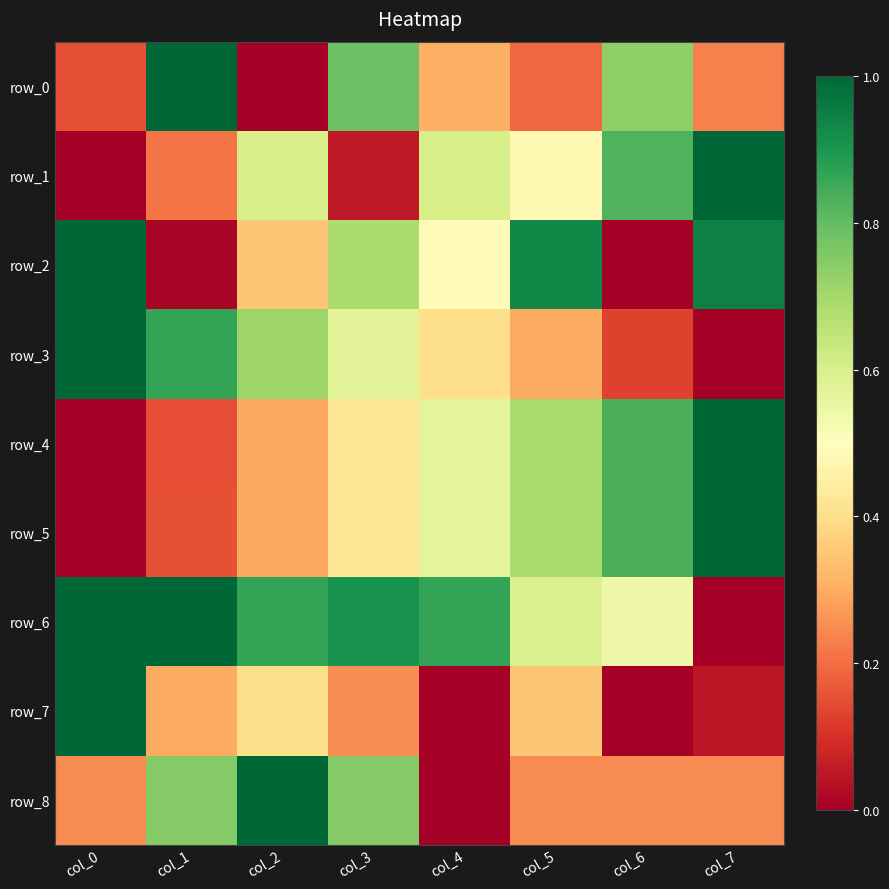

At which category does the chart reach its minimum across all series?

col_2